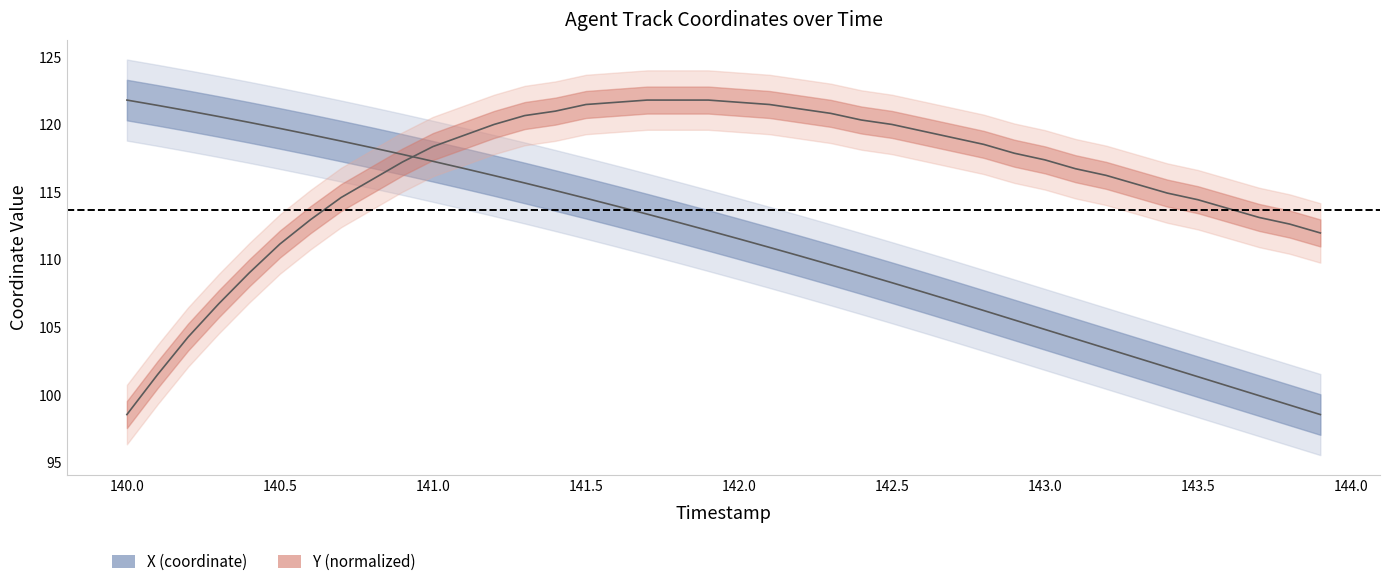

What is the sum of all Y values?

4647.4